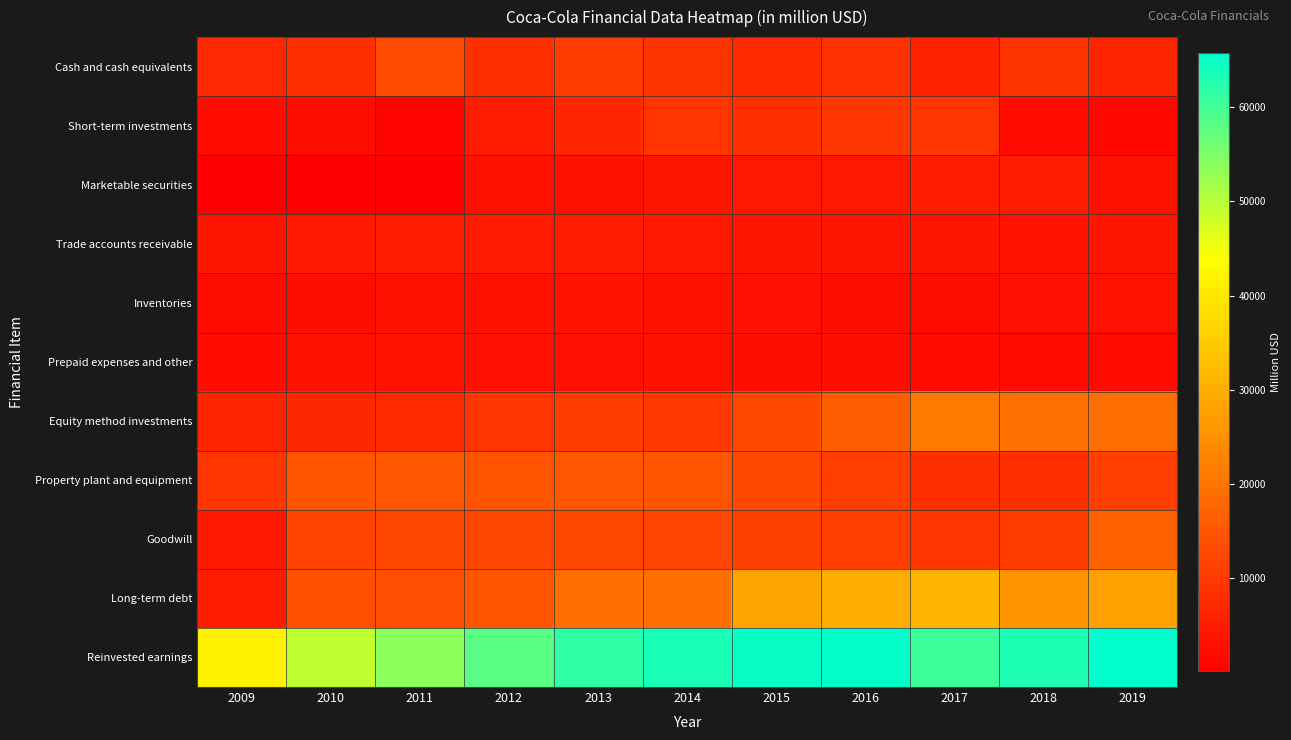

Which label corresponds to the largest value in the chart?

2019